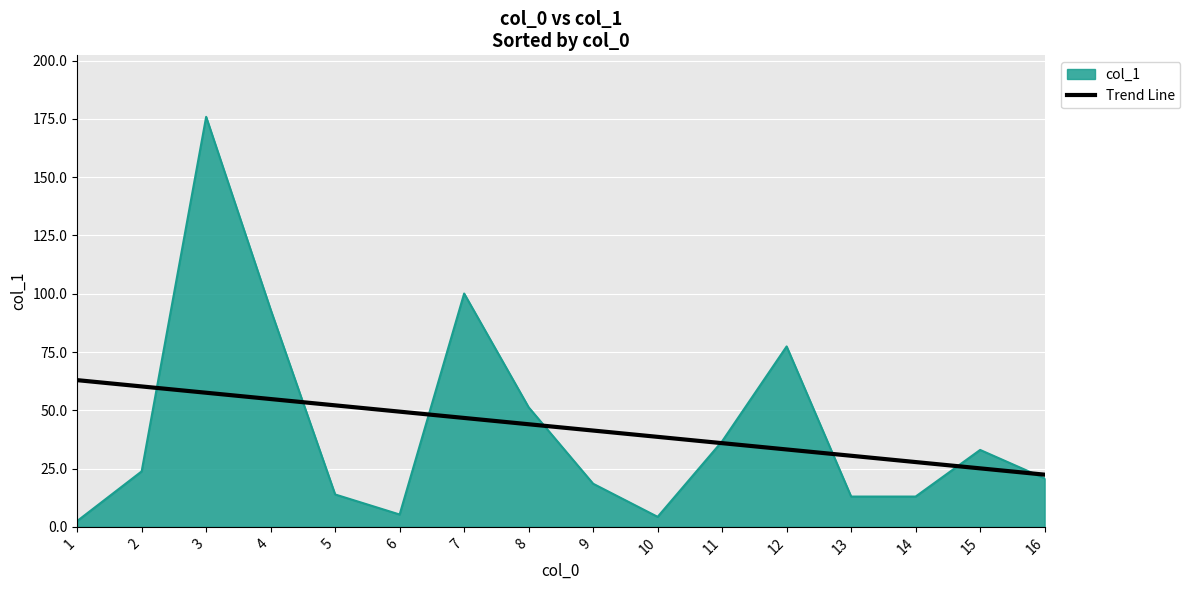

Which series changed the most between 3 and 8?

col_1